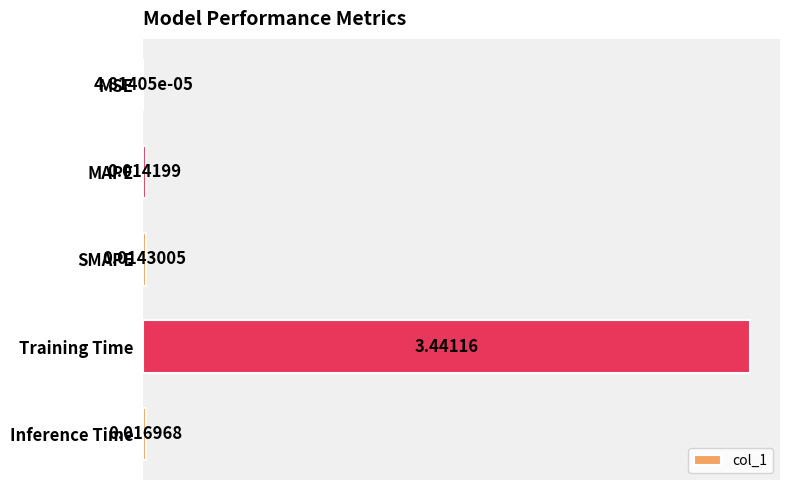

What is the change in value from Training Time to Inference Time?

-3.4